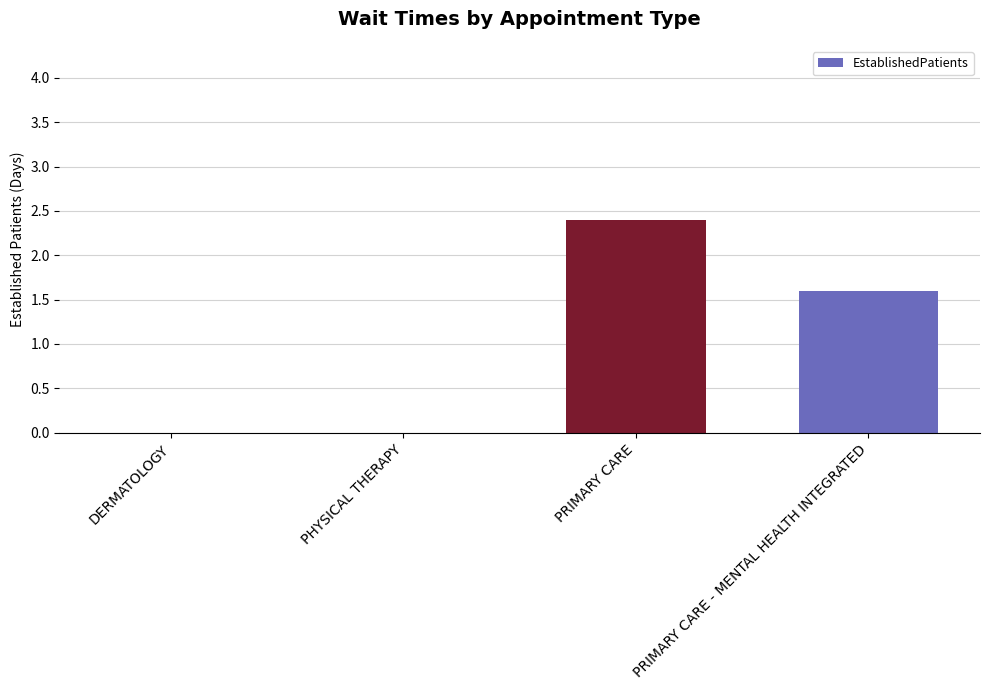

True or false: the data shows 1.0 at DERMATOLOGY.

False